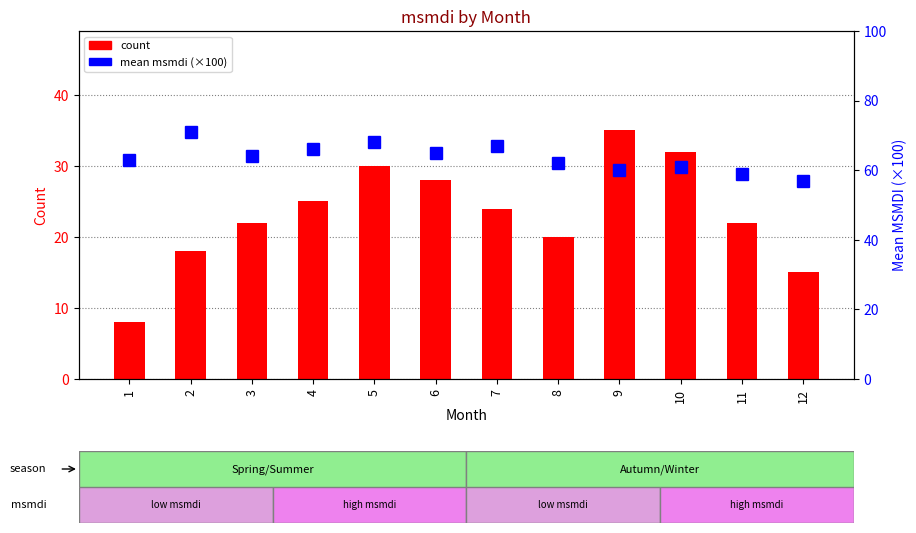

Reading left to right, what are all the values shown in this chart?

count: 8.0	18.0	22.0	25.0	30.0	28.0	24.0	20.0	35.0	32.0	22.0	15.0
mean msmdi (×100): 63.0	71.0	64.0	66.0	68.0	65.0	67.0	62.0	60.0	61.0	59.0	57.0